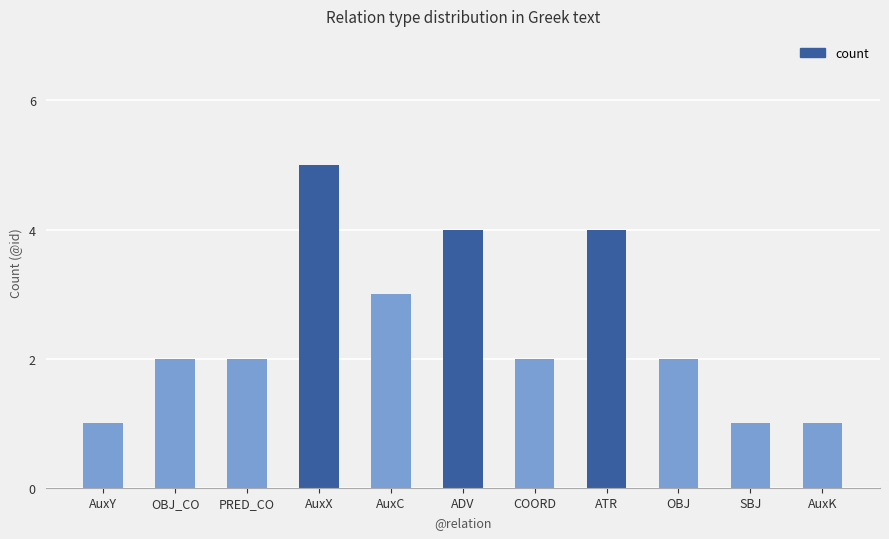

What is the maximum value shown in the chart?

5